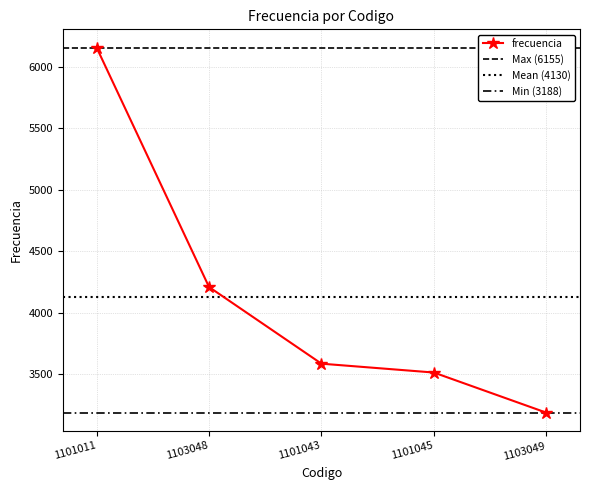

What is the change in value from 1101045 to 1103049?

-326